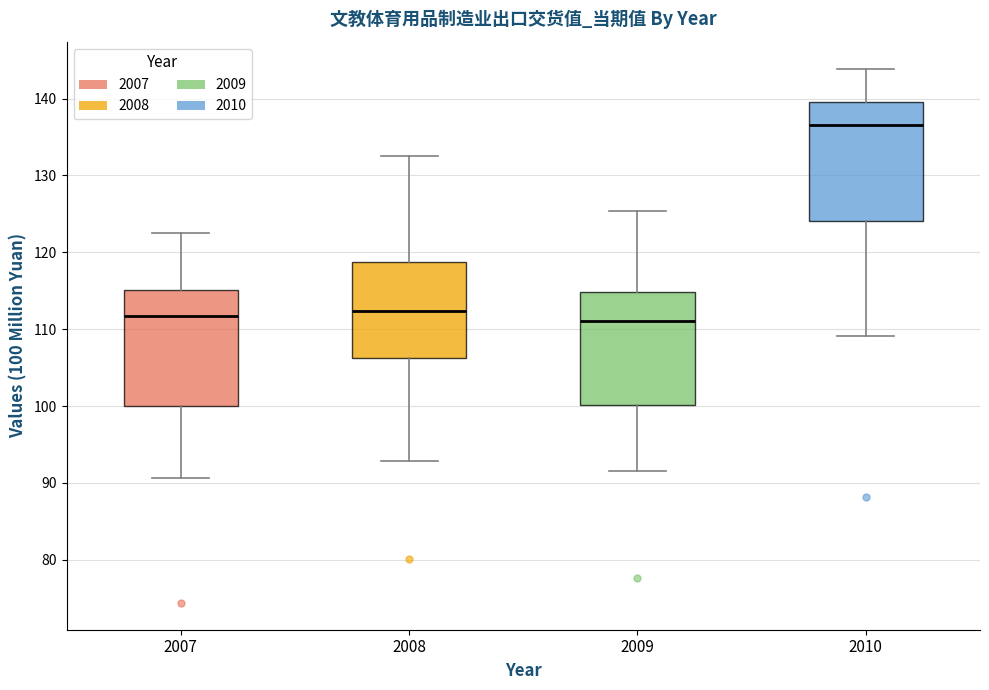

Where does the lower whisker of the box at x = 2009 end on the y-axis? The values are not printed on the chart, so give them approximately, as read against the axis.

92